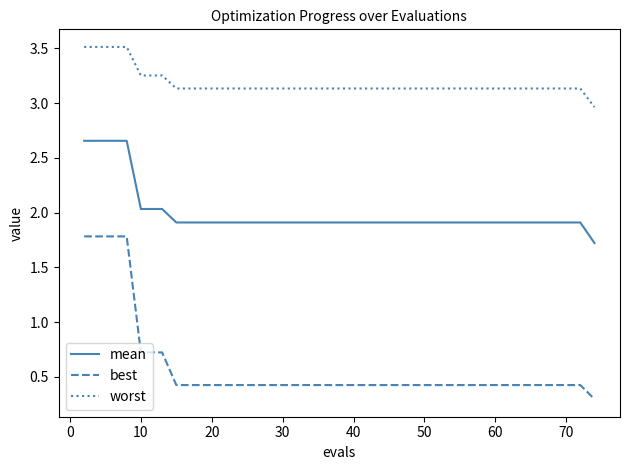

Rank the series by their maximum value, from highest to lowest.

worst, mean, best